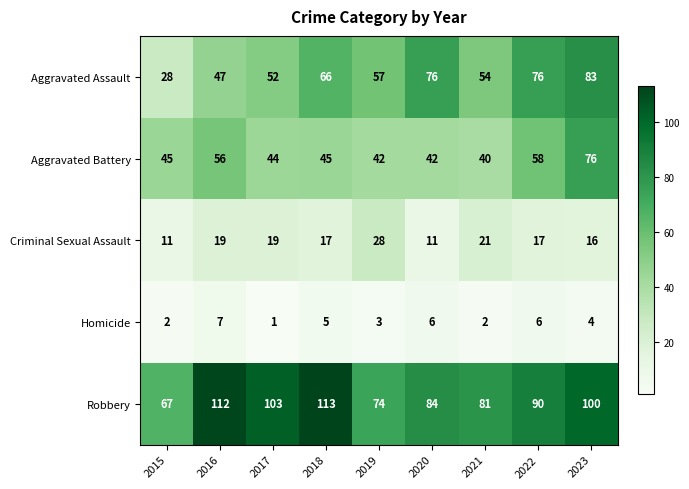

What is the difference between the Aggravated Assault values at 2018 and 2020?

10